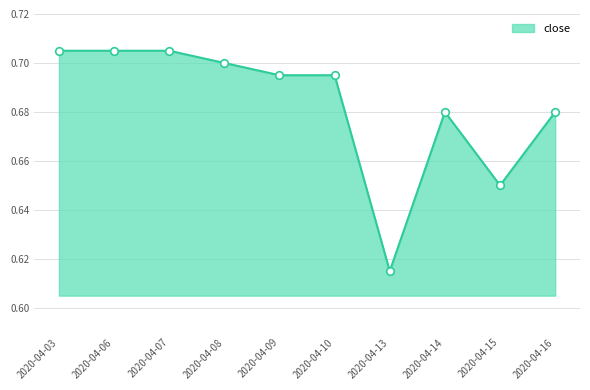

Which has a higher value, 2020-04-09 or 2020-04-15?

2020-04-09